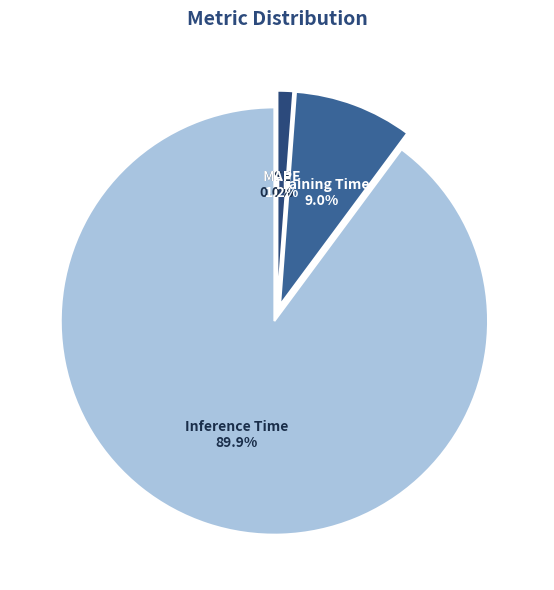

What portion of the pie excludes MSE?

100.0%